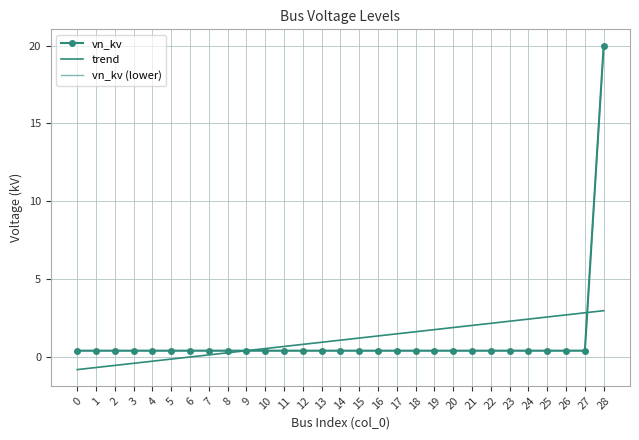

List the labels in order of vn_kv (lower) value, largest first.

28, 0, 1, 2, 3, 4, 5, 6, 7, 8, 9, 10, 11, 12, 13, 14, 15, 16, 17, 18, 19, 20, 21, 22, 23, 24, 25, 26, 27